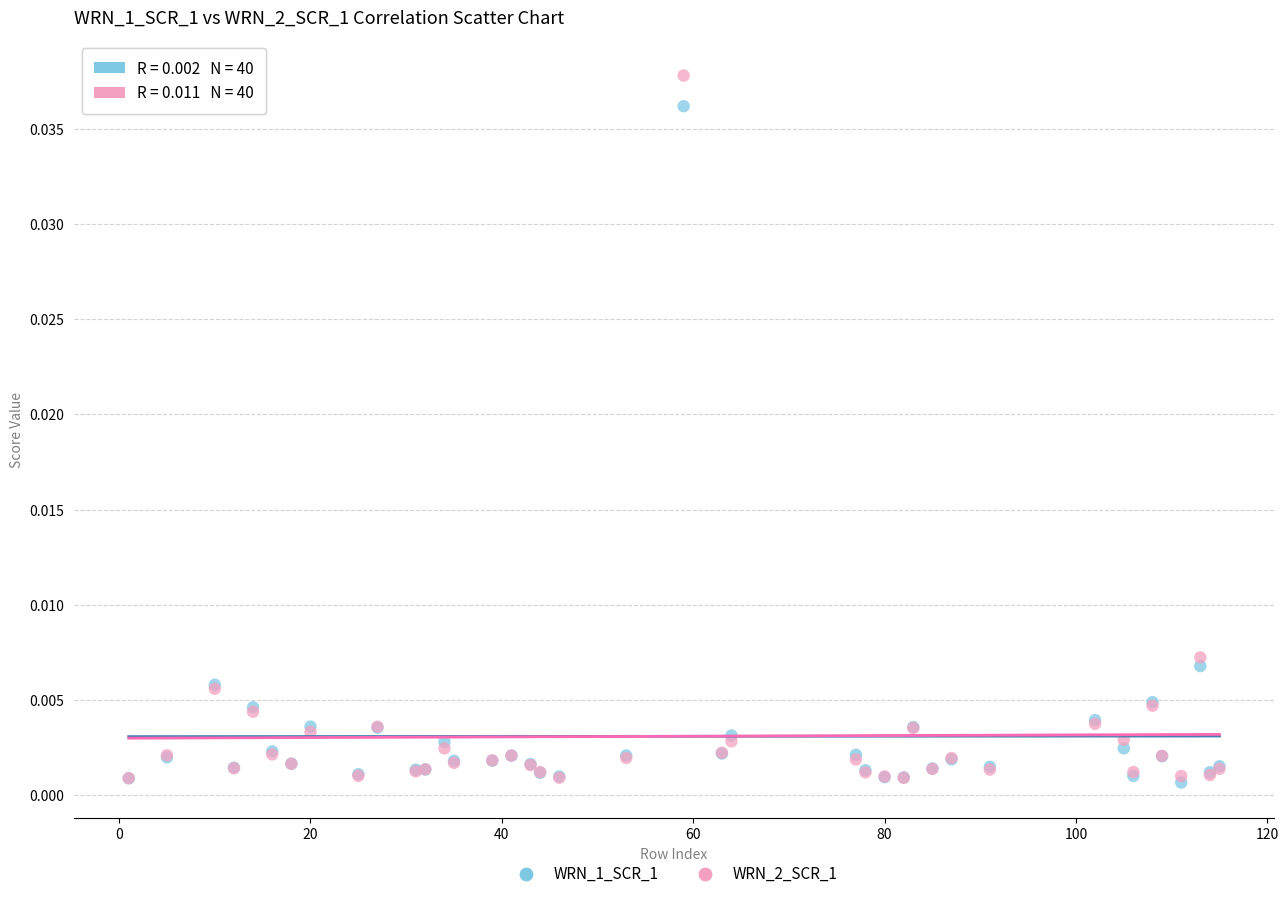

What are all the series names shown in the legend?

WRN_1_SCR_1, WRN_2_SCR_1